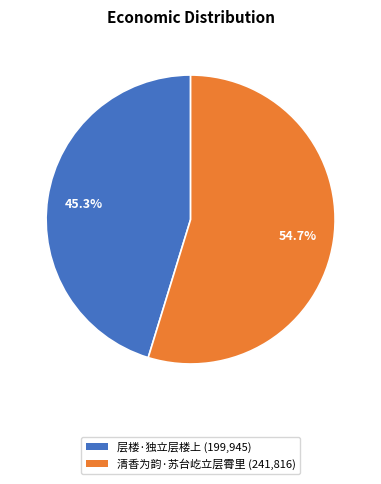

How much of the chart is everything except 层楼·独立层楼上?

54.7%